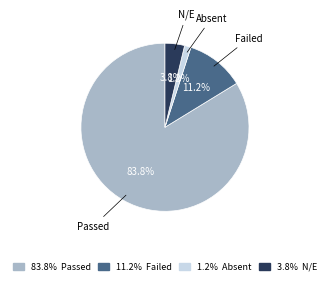

To the nearest percent, what percentage of the pie is Passed?

84%